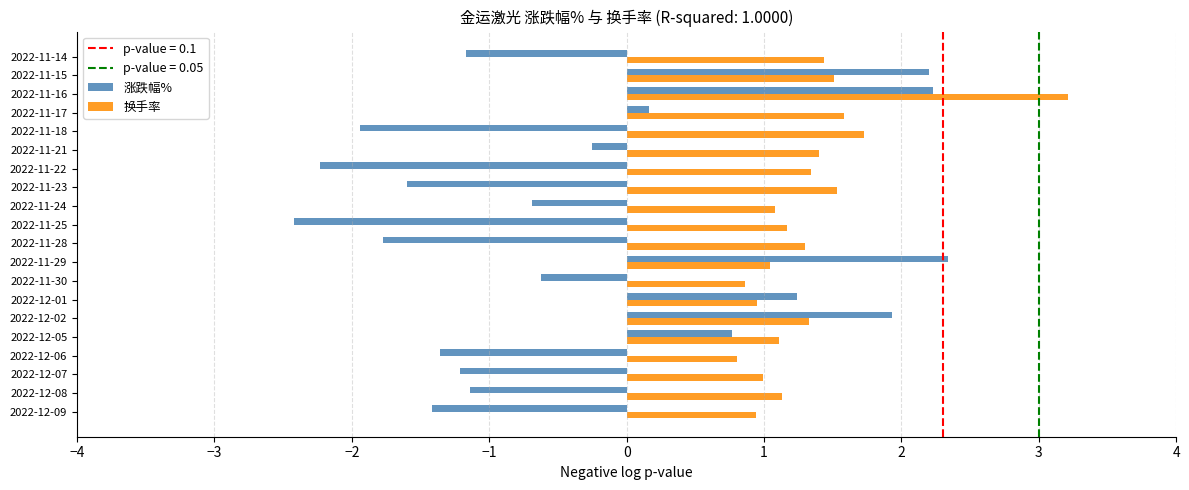

Which series has the widest spread of values?

涨跌幅%